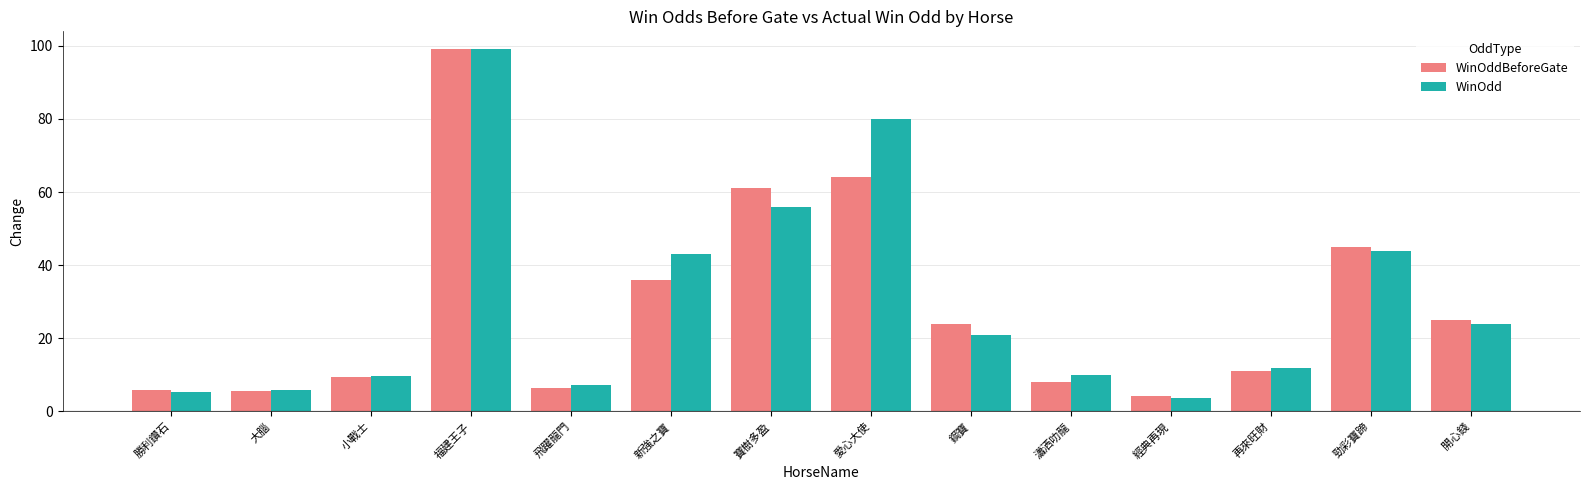

The WinOddBeforeGate series shows 51.0 at 新強之寶. True or false?

False